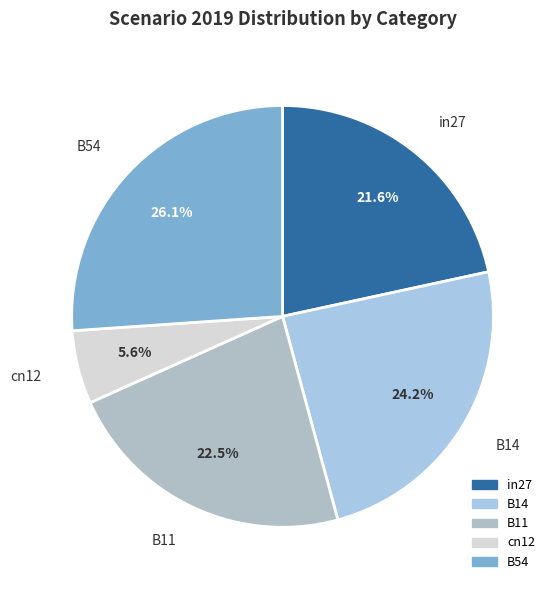

Rank the categories by value from lowest to highest.

cn12, in27, B11, B14, B54